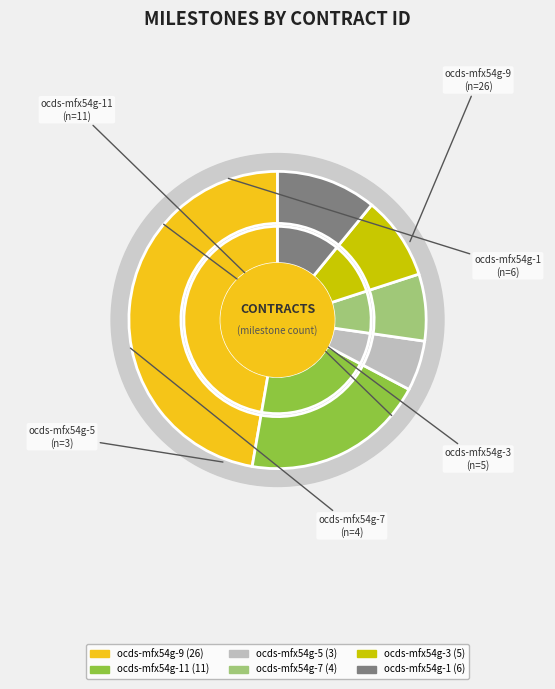

To the nearest percent, what portion does ocds-mfx54g-5 represent?

5%